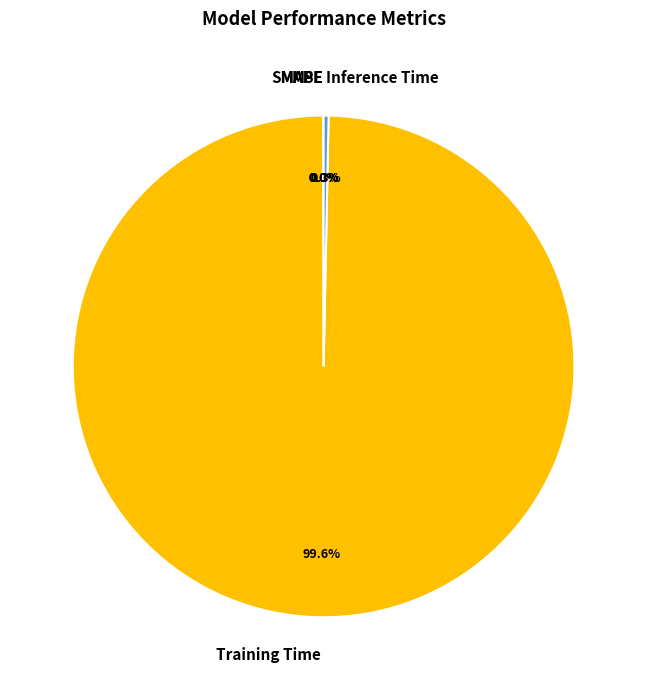

Does any single category account for the majority?

Yes